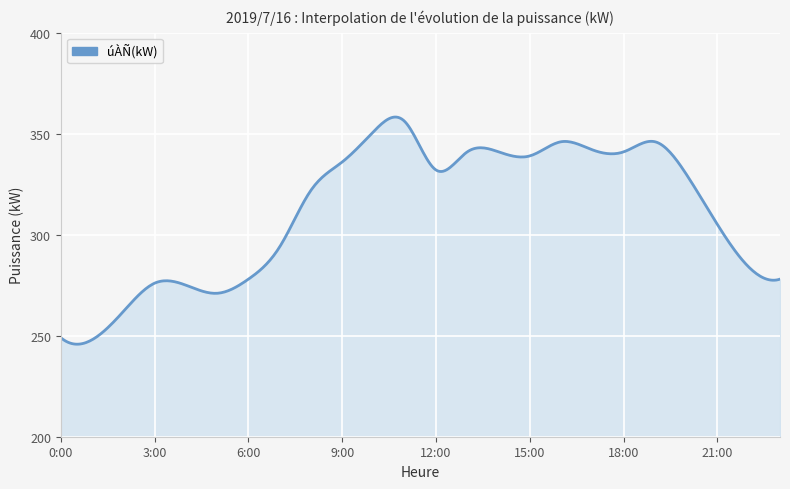

What is the difference between the maximum and minimum values?

112.4